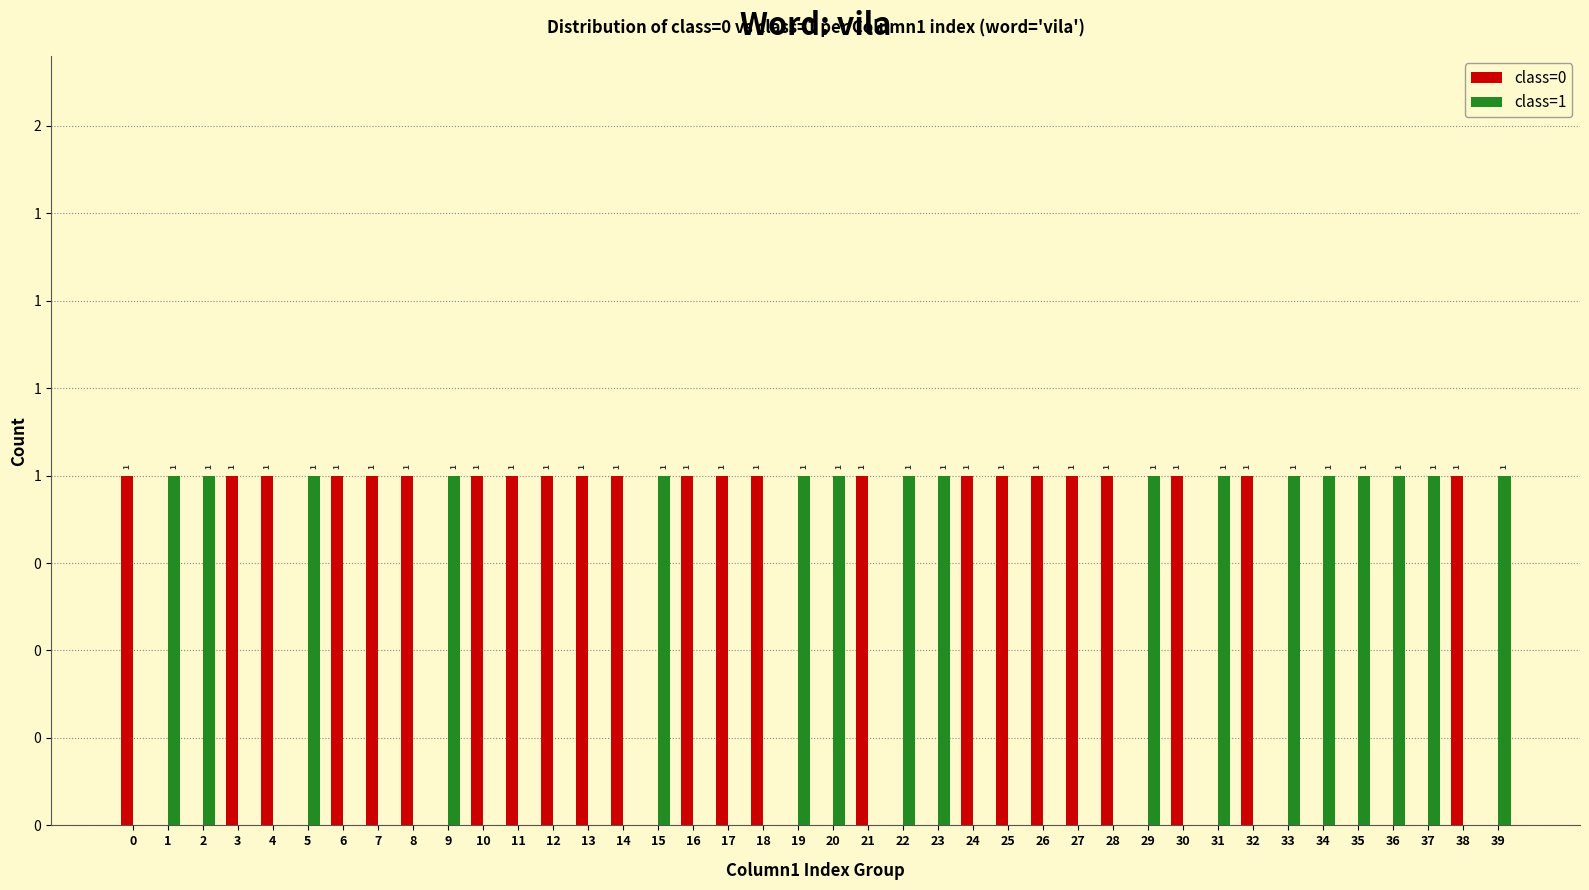

What are all the series names shown in the legend?

class=0, class=1